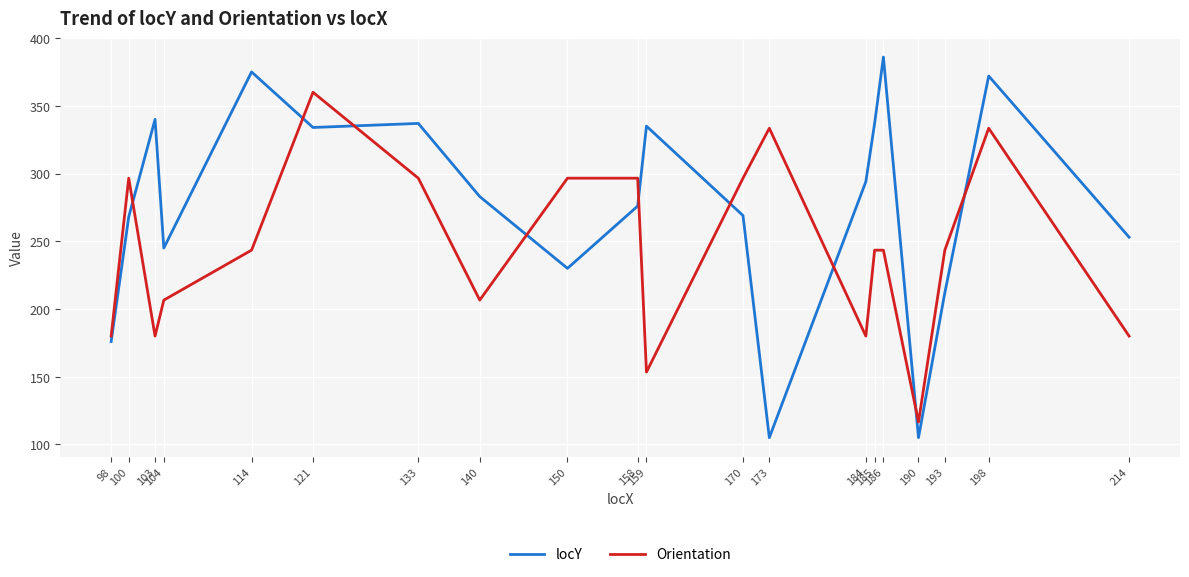

True or false: locY has a value of 571.8 at 185.

False